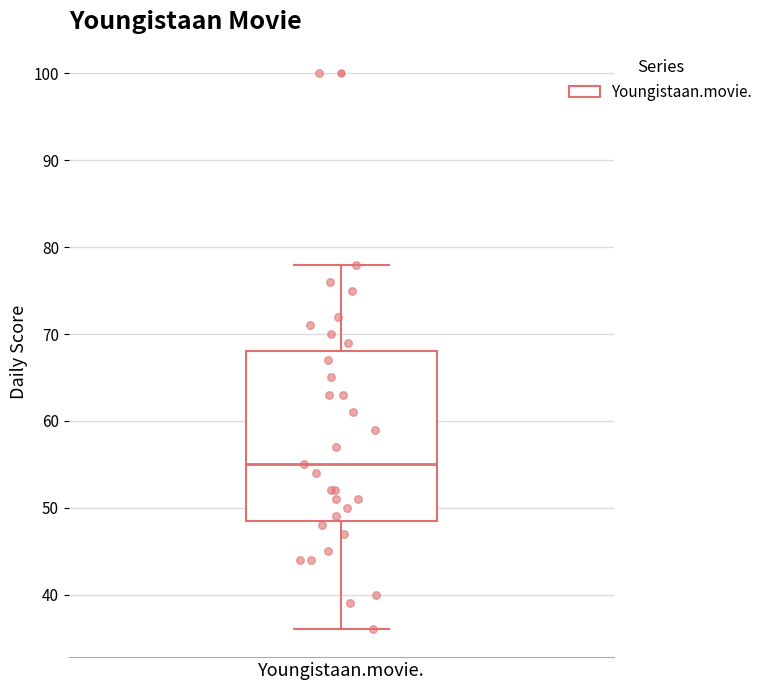

Read this box plot against the y-axis: the position of the median line, the range covered by the box, and the ends of both whiskers. The values are not printed on the chart, so give them approximately, as read against the axis.

median 55, box 49 to 68, whiskers 36 to 78